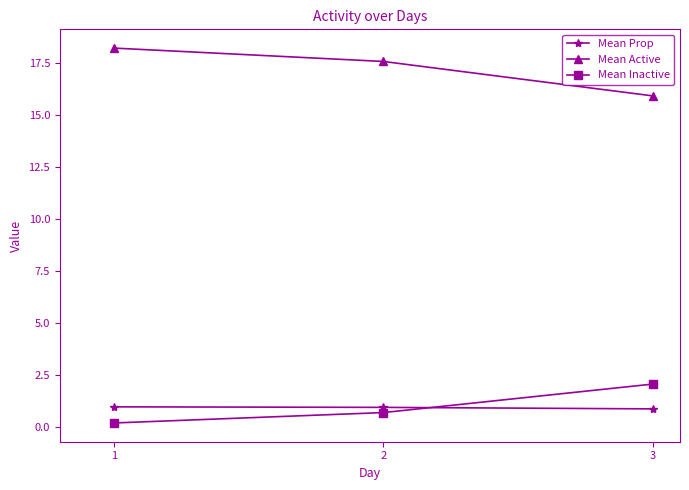

At which label does Mean Inactive reach its minimum?

1